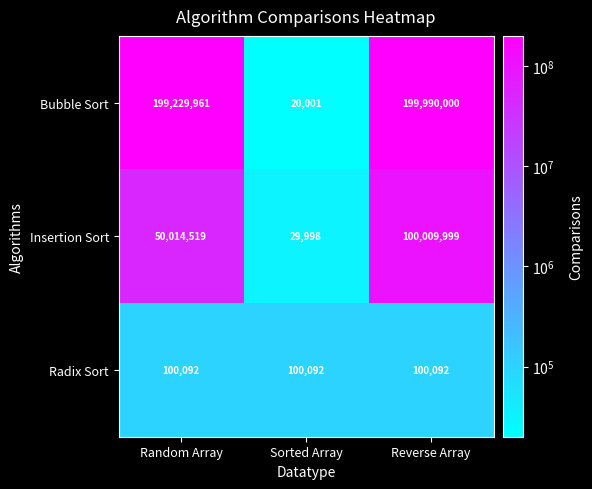

Reading left to right, what are all the values shown in this chart?

Bubble Sort: 199229961	20001	199990000
Insertion Sort: 50014519	29998	100009999
Radix Sort: 100092	100092	100092